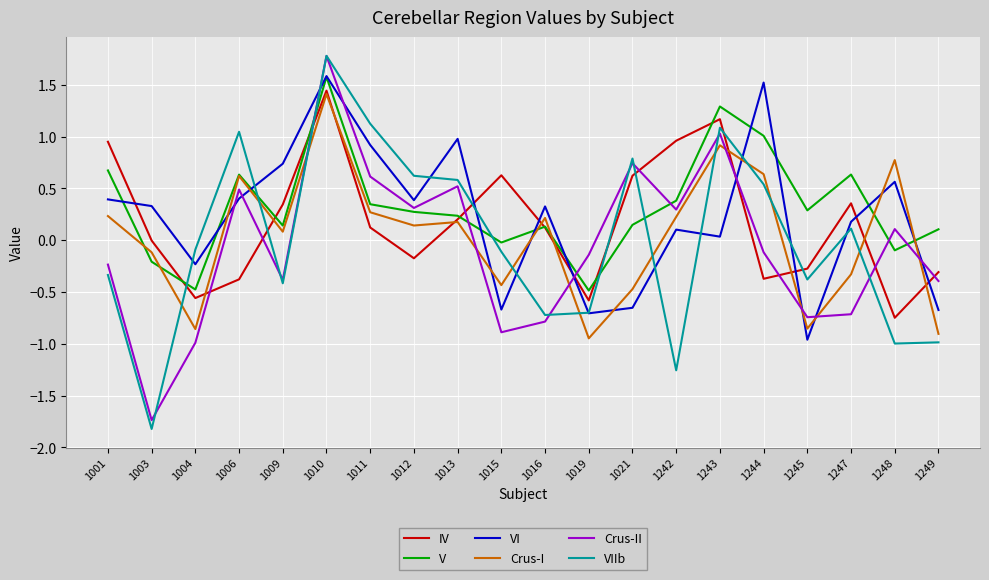

Is this an area chart (filled region under the line)?

No